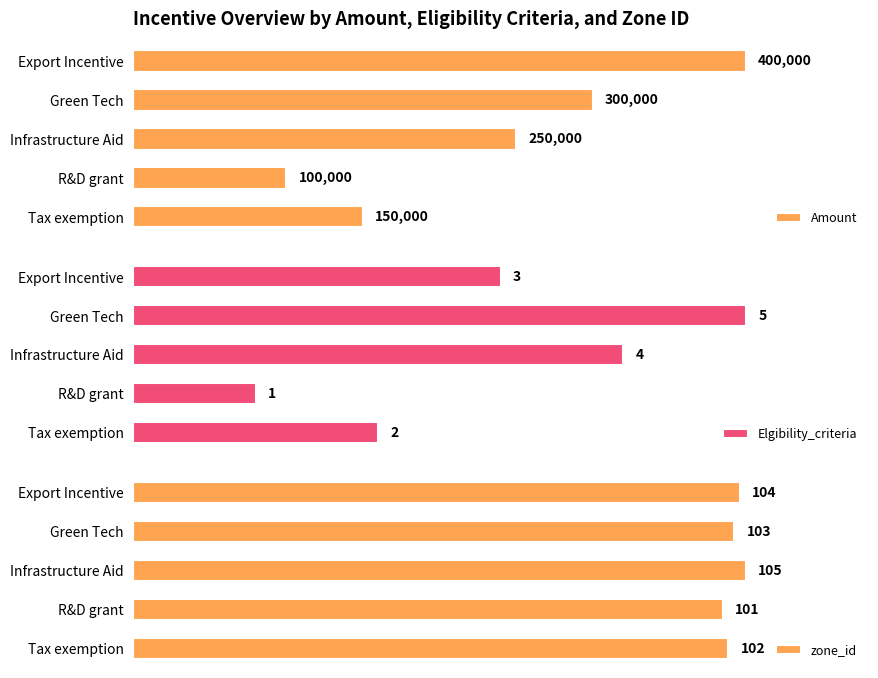

At how many categories does at least one series exceed 169656?

3